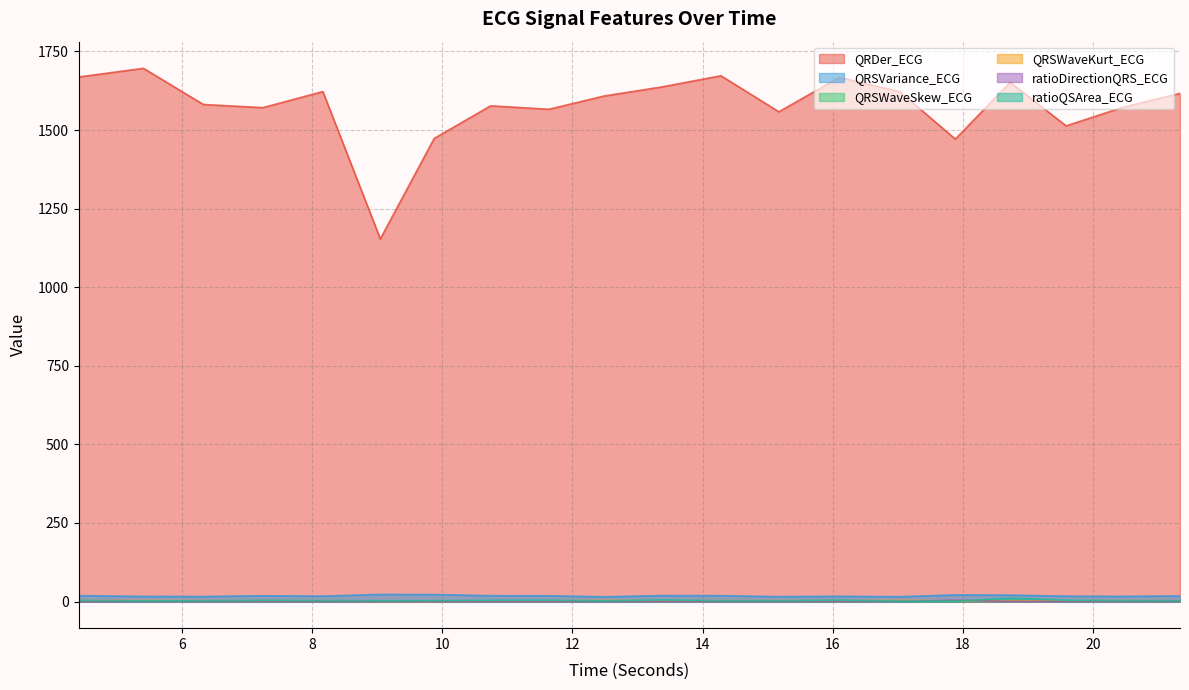

The value of QRSWaveSkew_ECG at 15.171875 is 3.1. True or false?

False